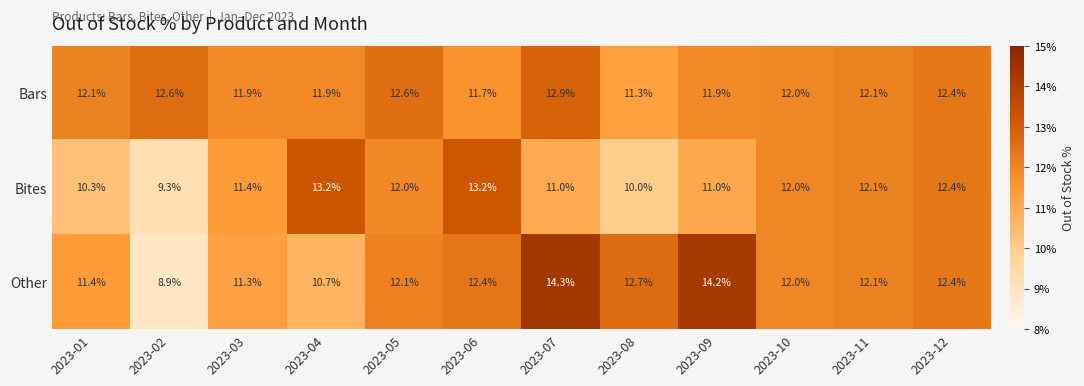

True or false: Bites has a value of 9.3 at 2023-02.

True